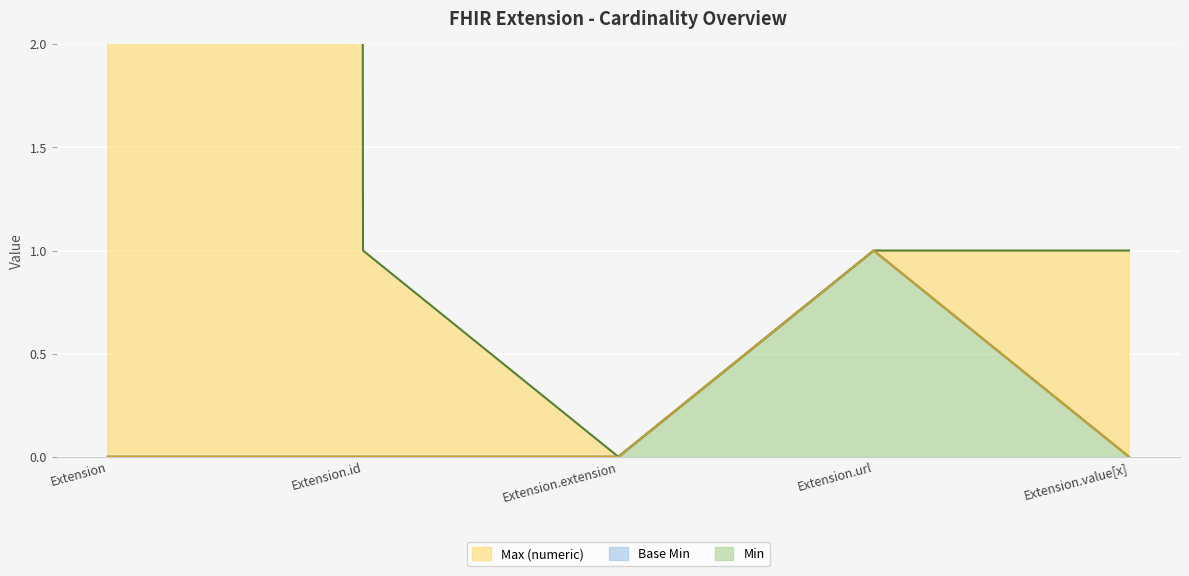

What is the difference between the Base Min values at Extension.url and Extension.id?

1